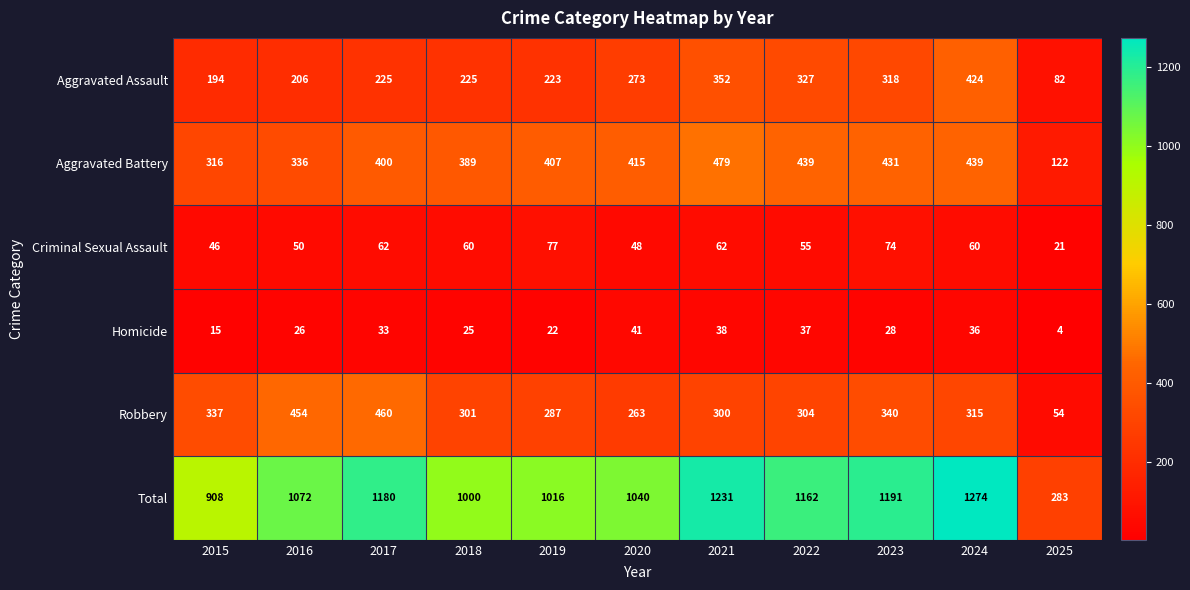

How many distinct data groups are displayed?

6